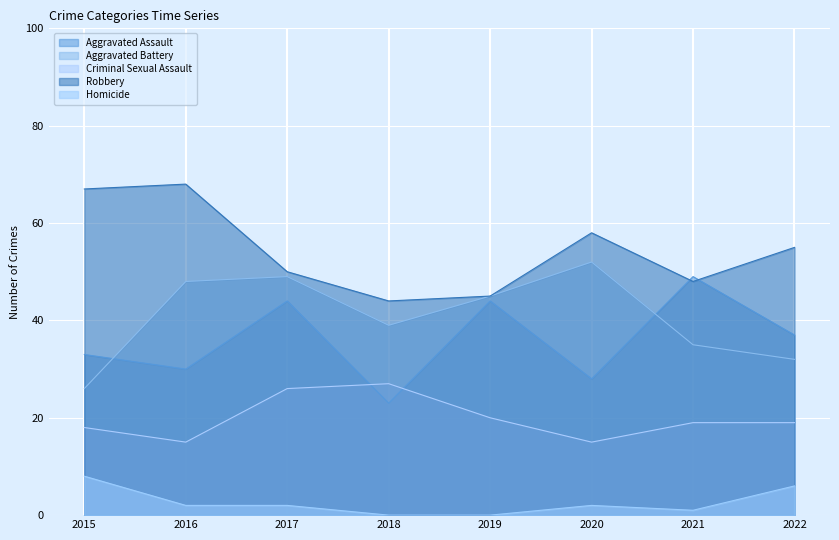

Which series has the largest total across all categories?

Robbery